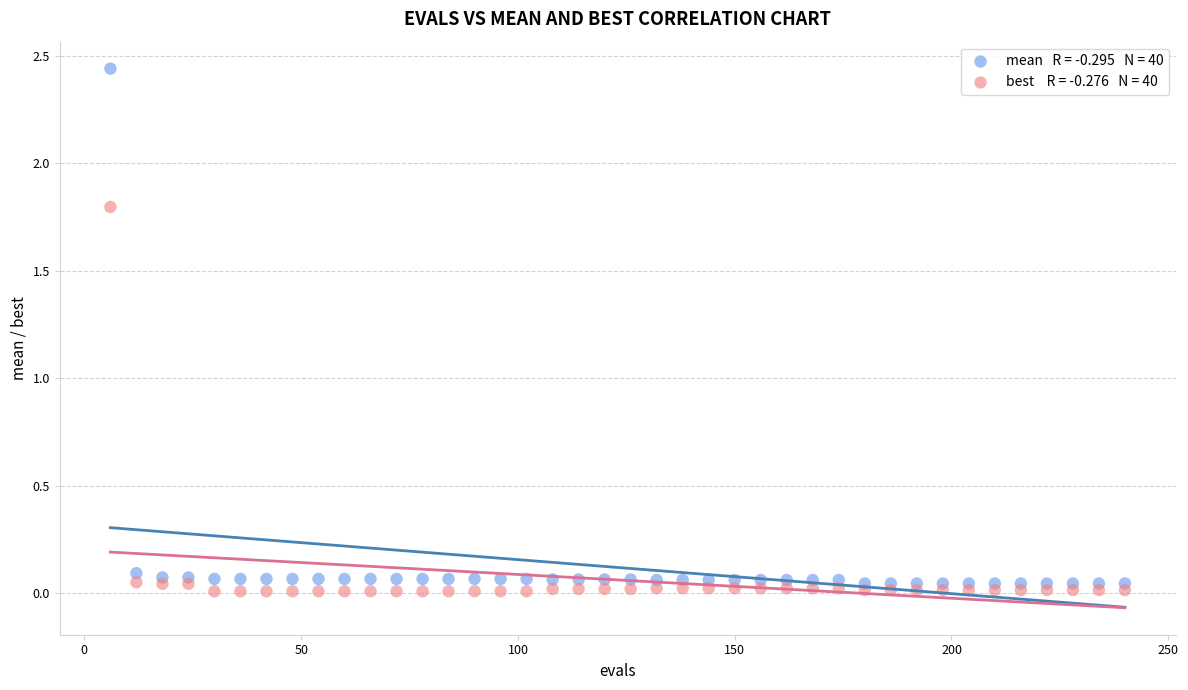

Across all series, what Y value is closest to 1?

1.8